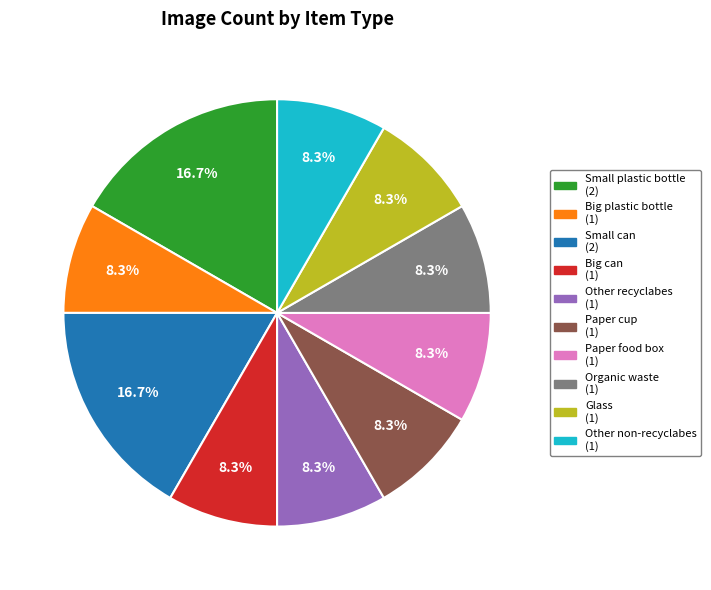

To the nearest percent, what is the average slice percentage?

10%